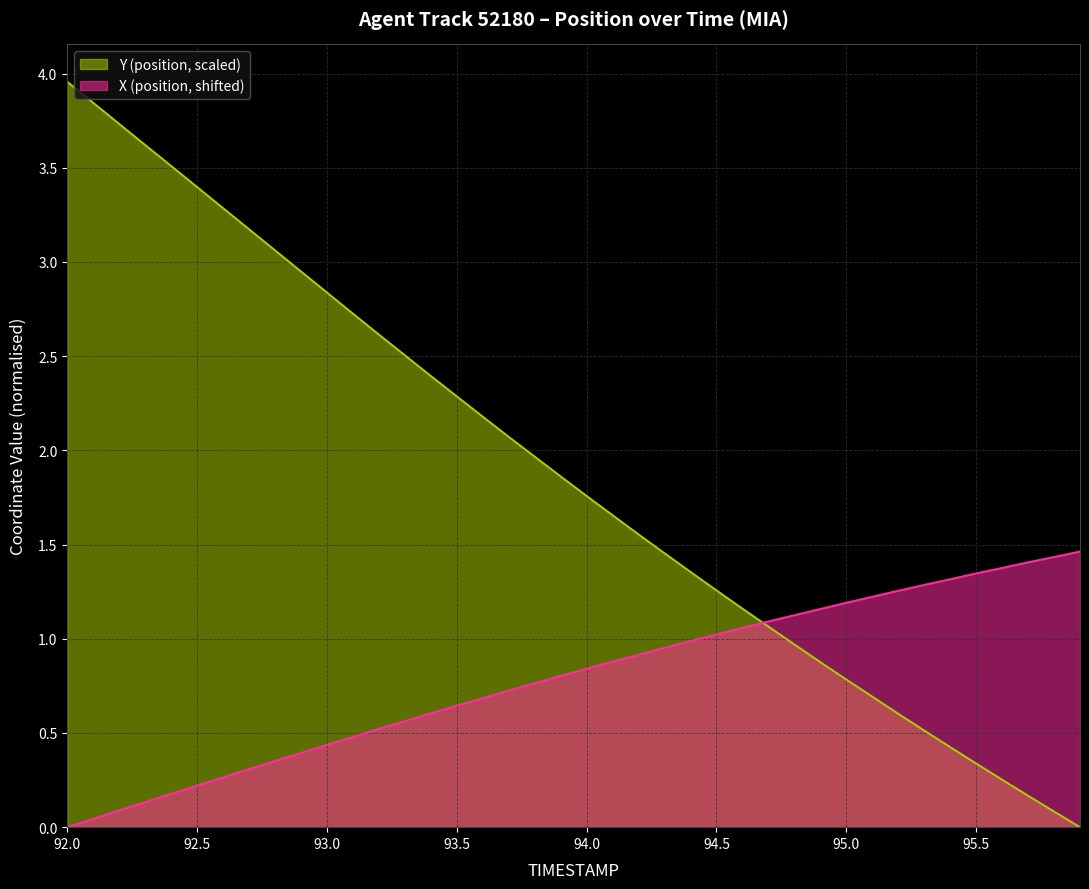

What is the label of the 31st point from the right?

92.9